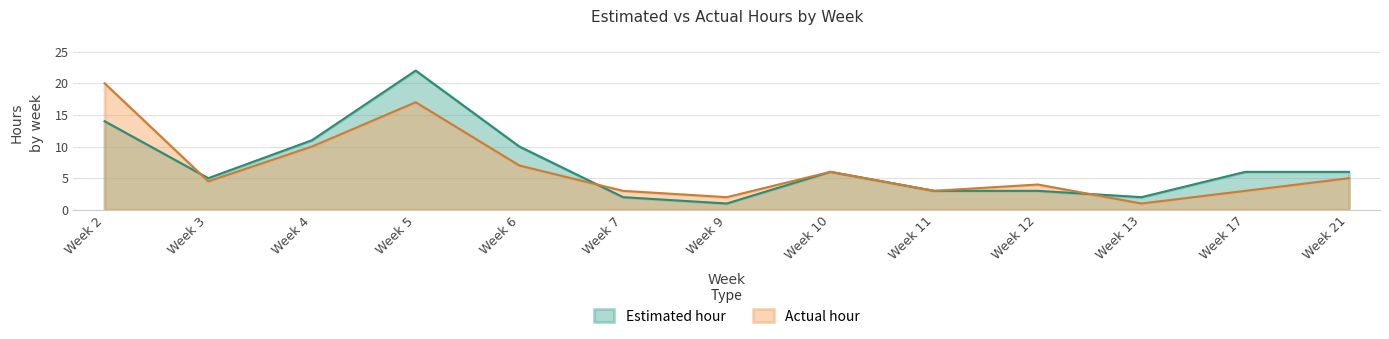

Where is the first local maximum for Estimated hour?

Week 5